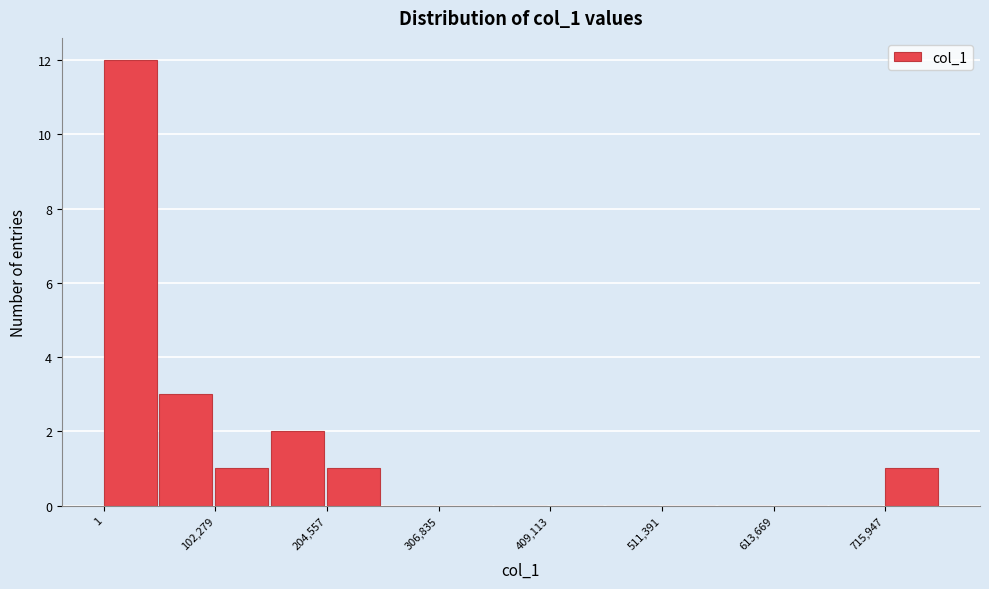

Around what value on the x-axis is the tallest bar? Give the approximate position of its centre, as read against the axis.

20000